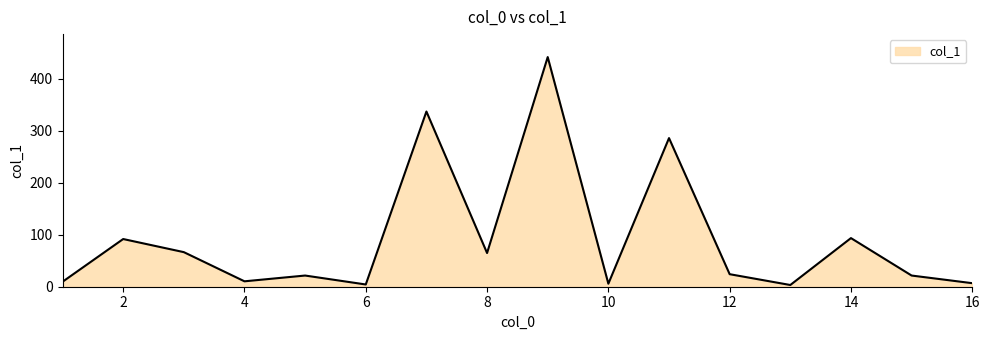

Does the chart display data point markers on the line(s)?

No